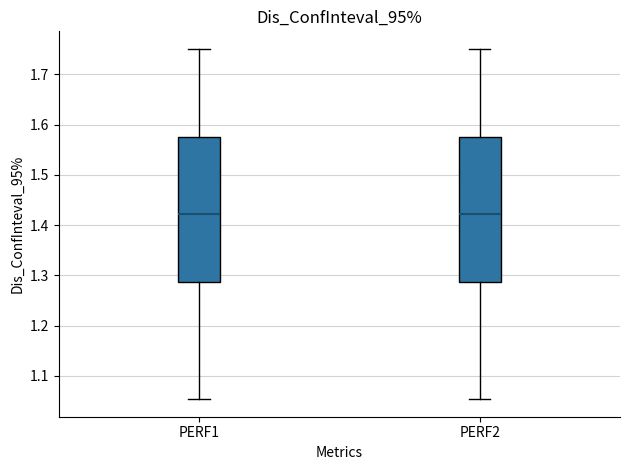

Reading left to right, read every box against the y-axis: the position of its median line, the range the box covers, and the ends of its whiskers. The values are not printed on the chart, so give them approximately, as read against the axis.

PERF1: median 1.42, box 1.29 to 1.57, whiskers 1.05 to 1.75
PERF2: median 1.42, box 1.29 to 1.57, whiskers 1.05 to 1.75